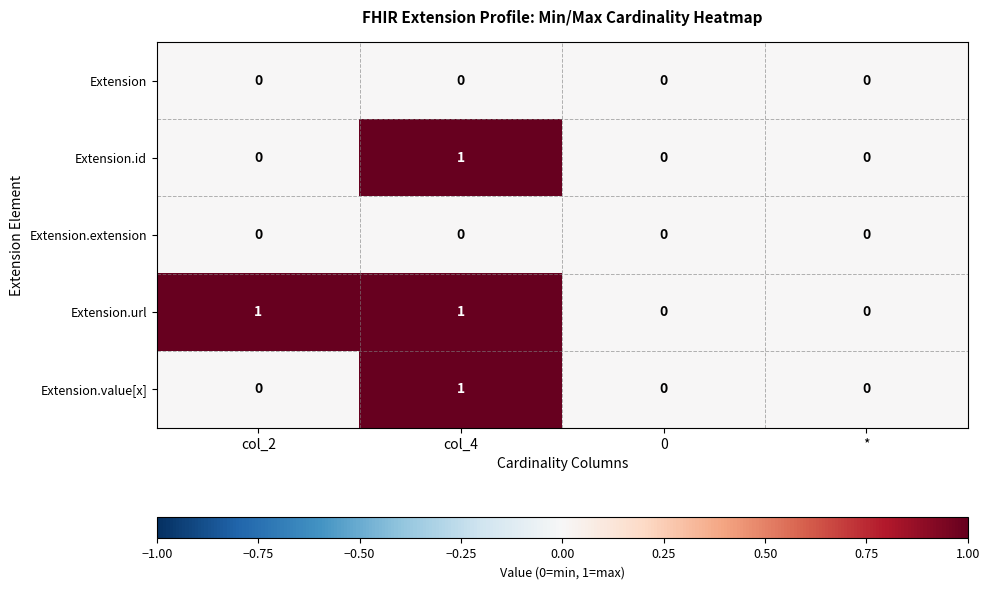

At which label does Extension.value[x] reach its peak?

col_4